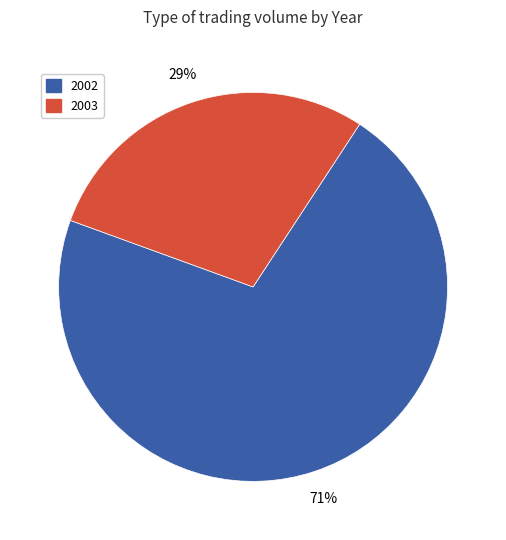

Is there any slice that represents more than half of the pie?

Yes